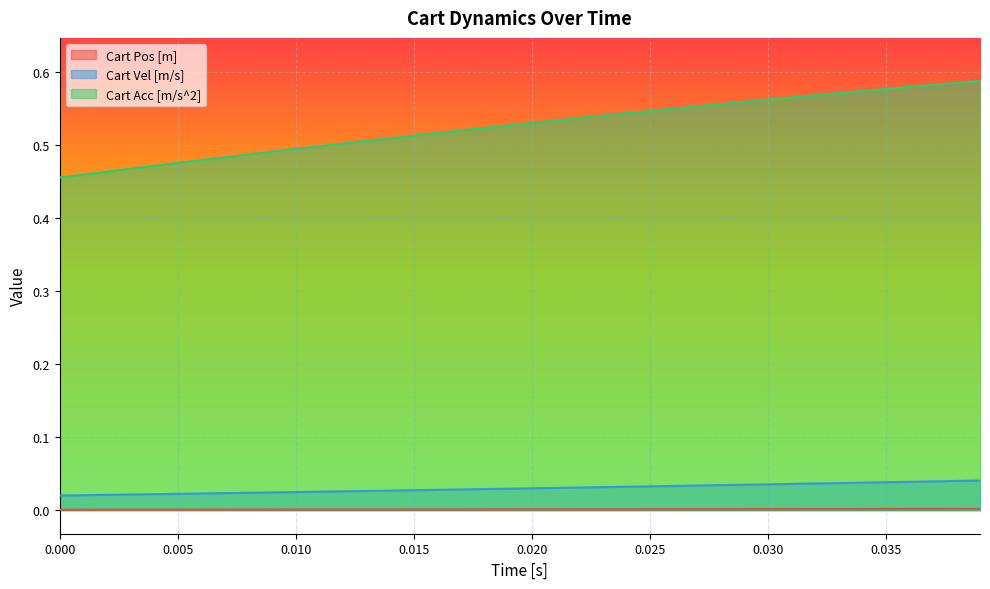

Rank the series by their maximum value, from highest to lowest.

Cart Acc [m/s^2], Cart Vel [m/s], Cart Pos [m]